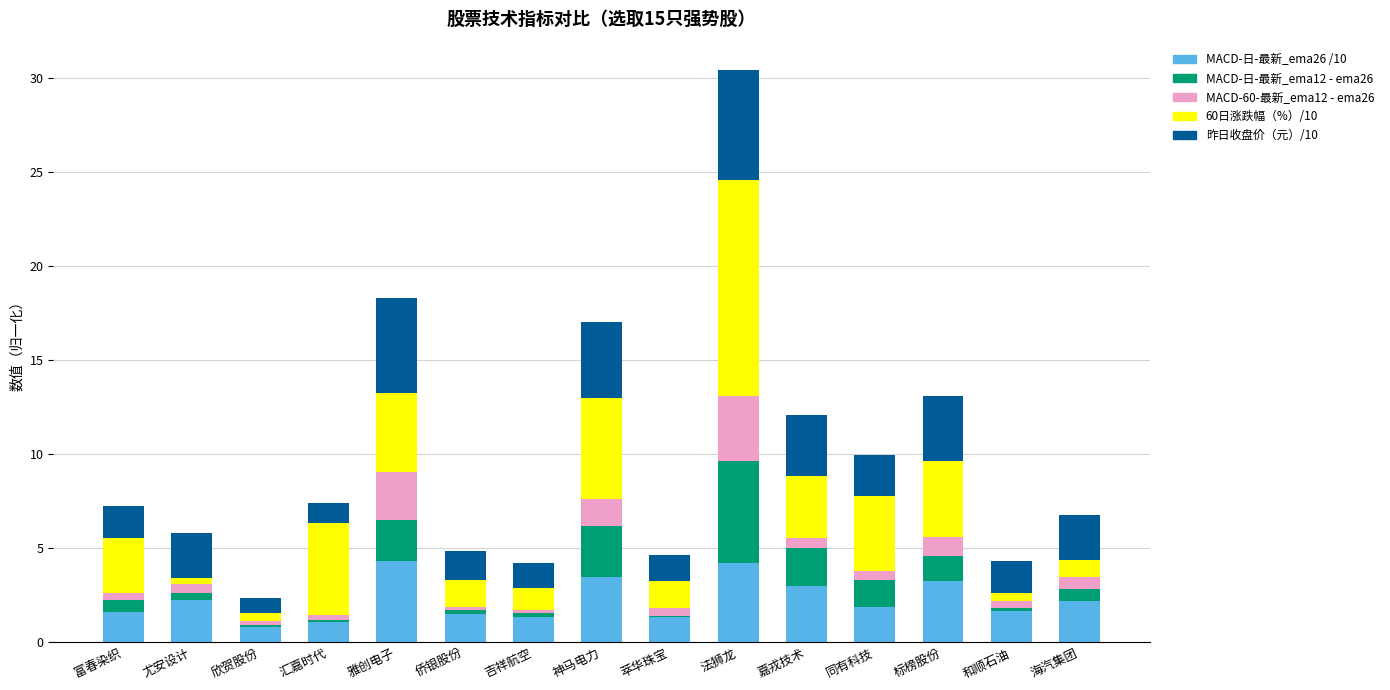

At which category is the sum across all series the highest?

法狮龙